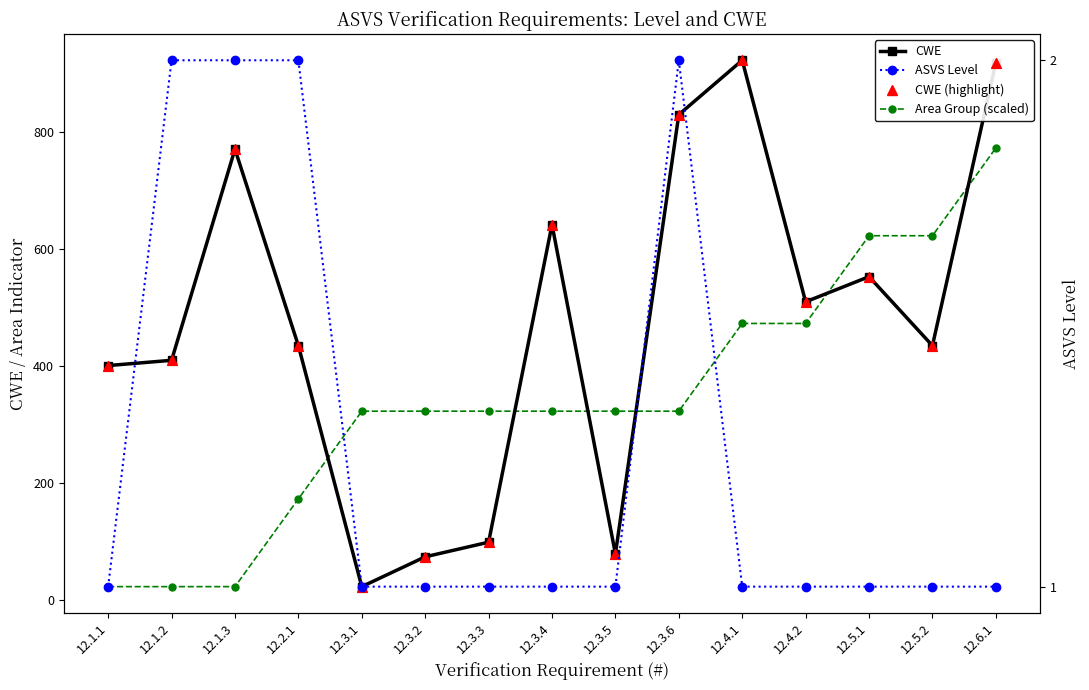

What are all the series names shown in the legend?

CWE, Area Group (scaled), CWE (highlight), ASVS Level